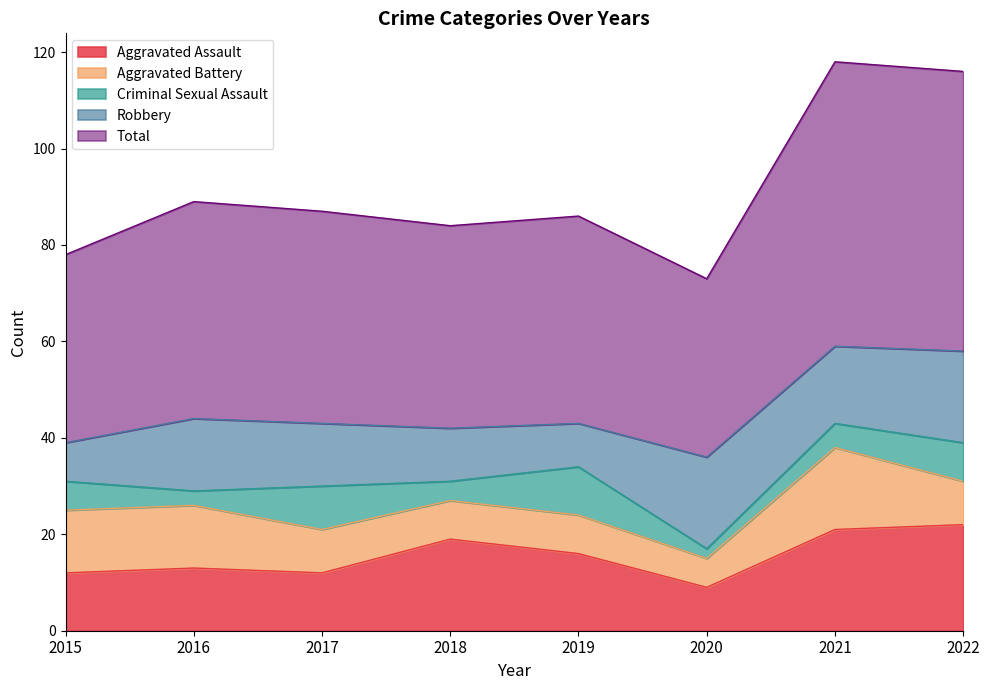

True or false: Criminal Sexual Assault and Aggravated Assault intersect in this chart.

False